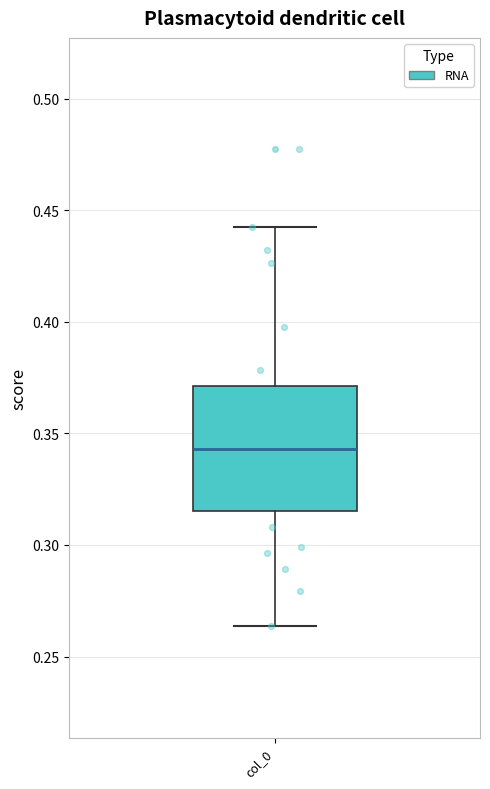

Read this box plot against the y-axis: the position of the median line, the range covered by the box, and the ends of both whiskers. The values are not printed on the chart, so give them approximately, as read against the axis.

median 0.345, box 0.315 to 0.370, whiskers 0.265 to 0.445